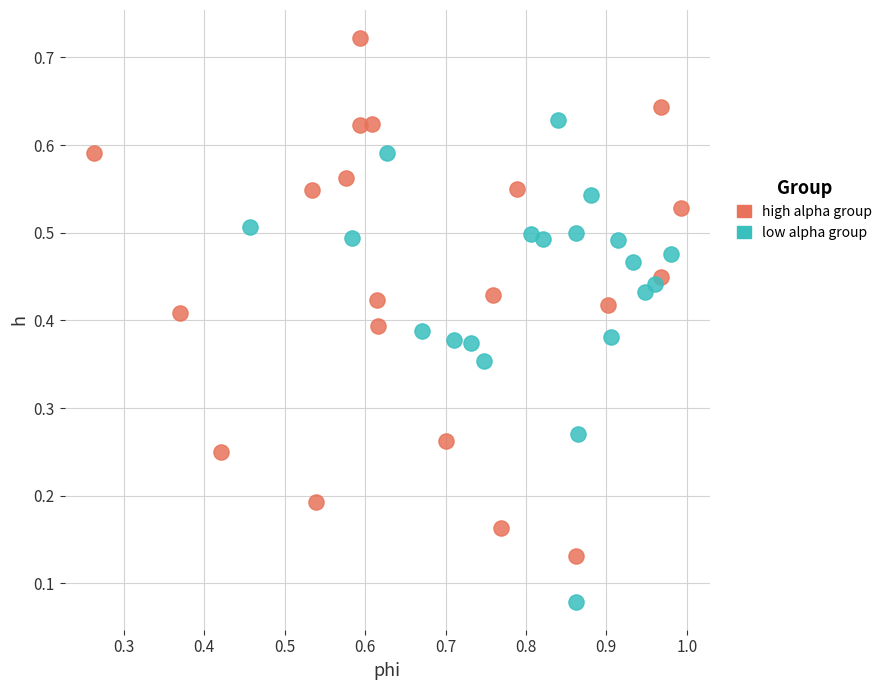

What are all the series names shown in the legend?

high alpha group, low alpha group